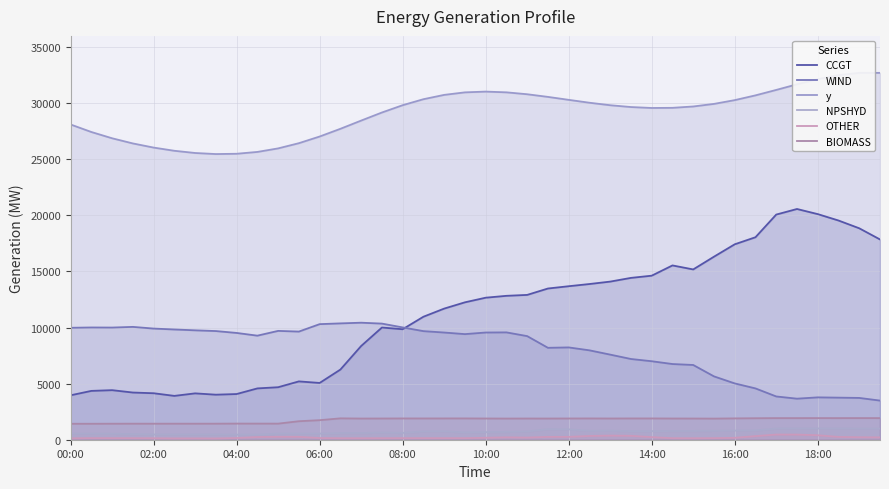

Is the value of WIND at 00:00 greater than the value of CCGT at 04:00?

Yes